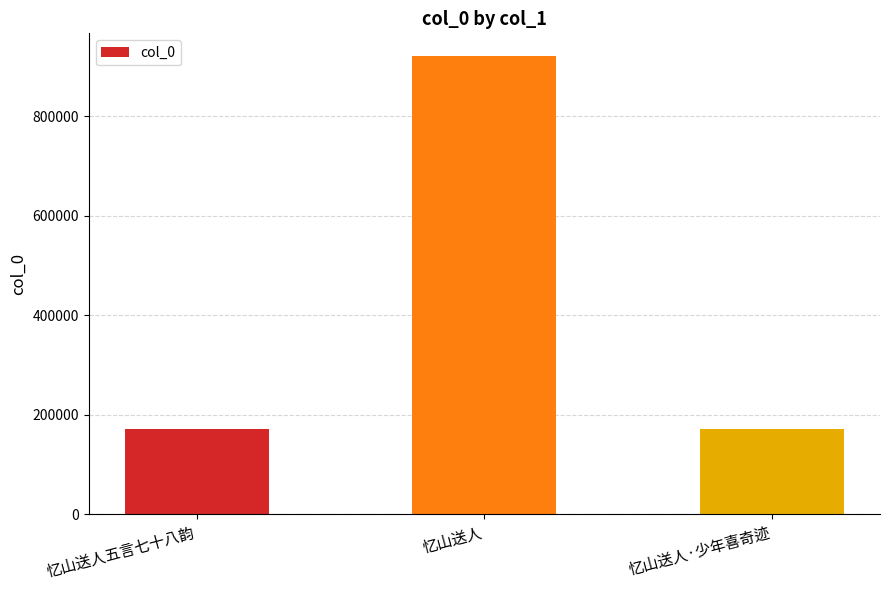

Which category has the highest value across all series?

忆山送人